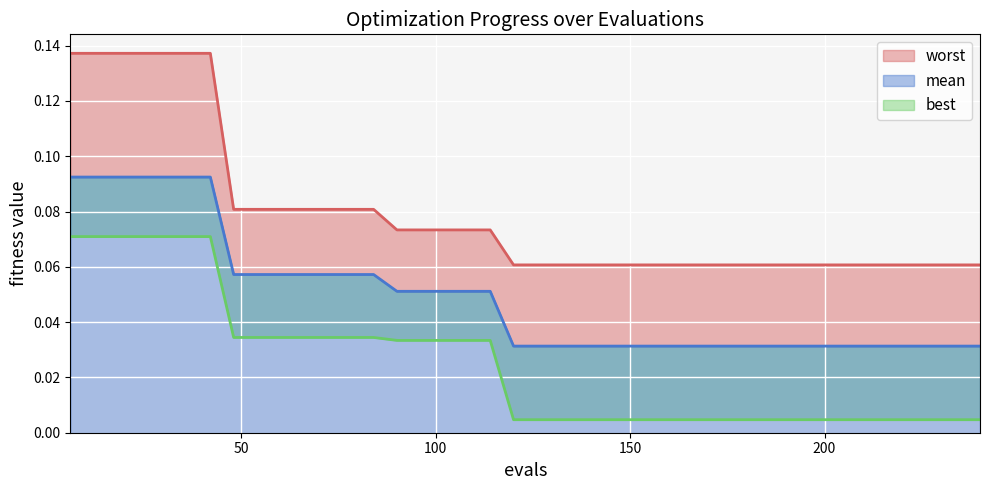

Which series has the widest spread of values?

worst_line